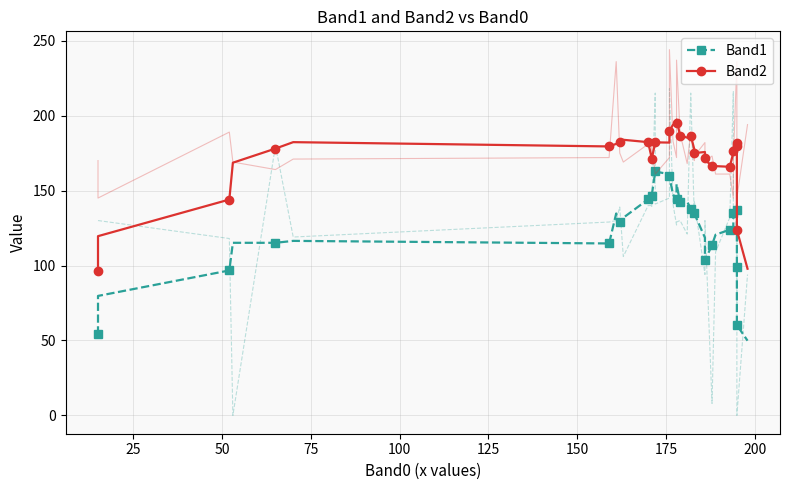

Count the number of data series in this chart.

2